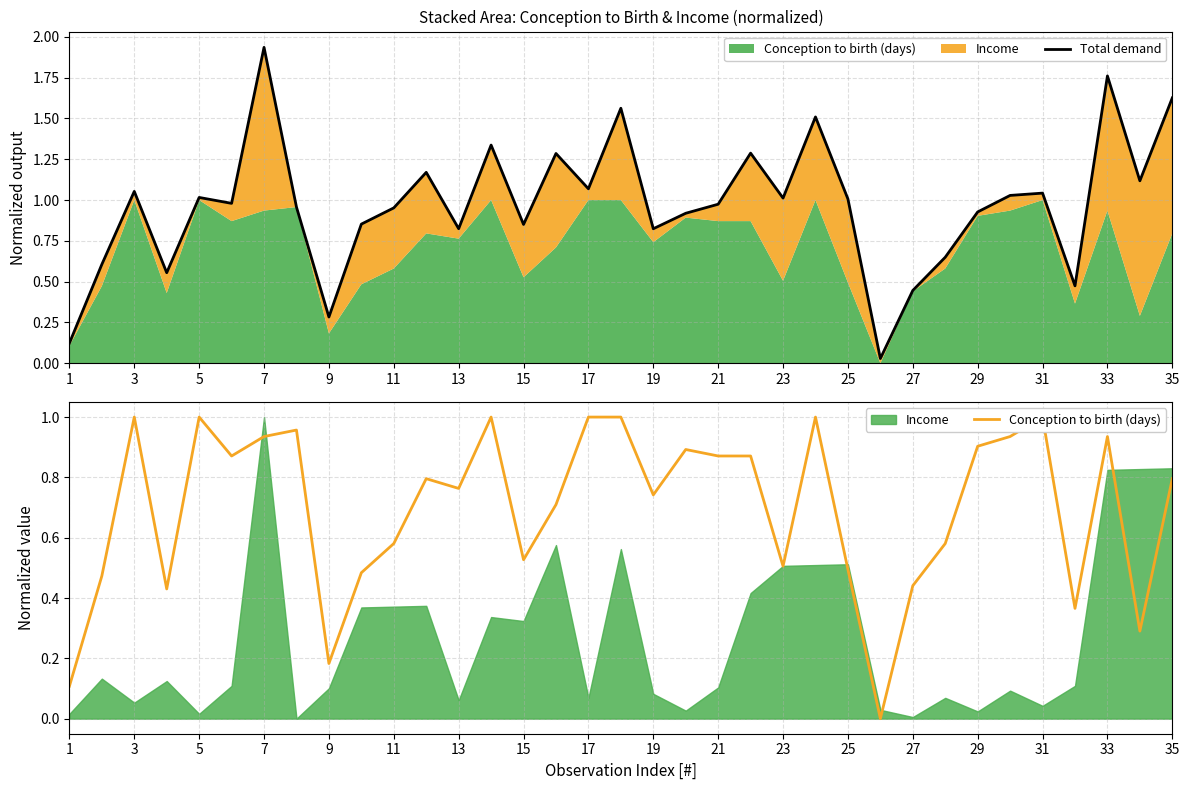

Which series has the largest range (max minus min)?

Total demand